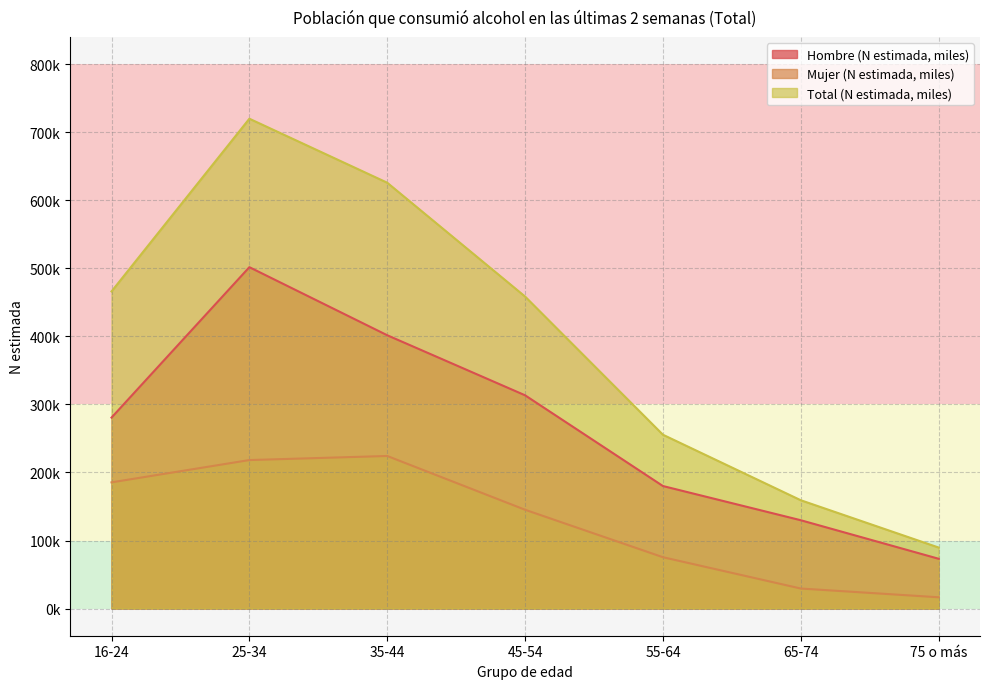

What is the label of the 7th point from the right?

16-24